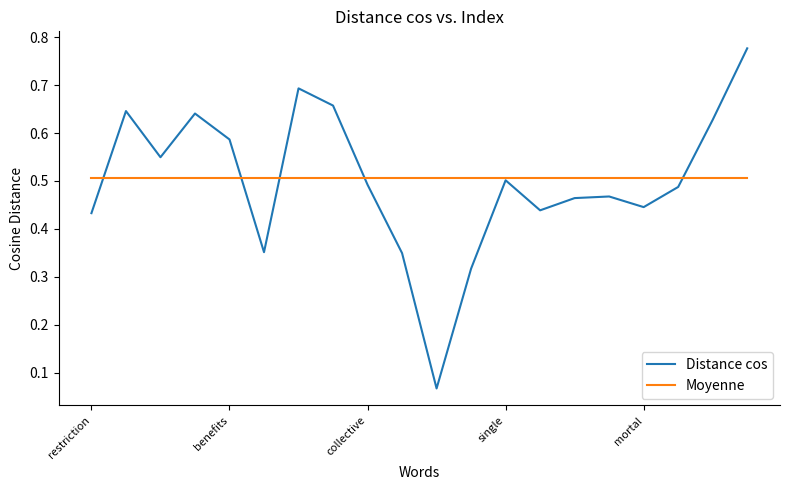

How many categories are shown in the chart?

20